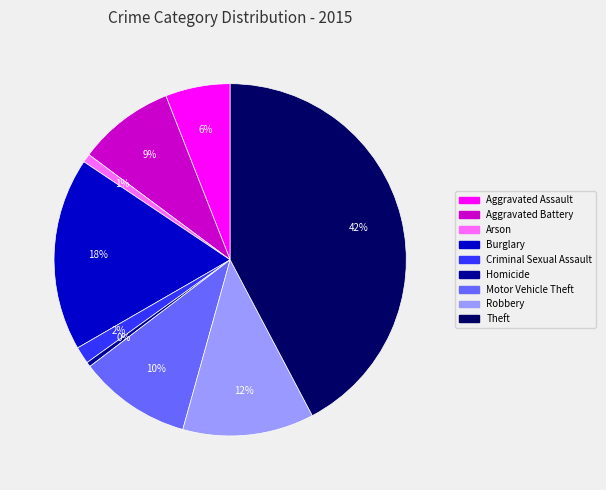

What percentage is the Aggravated Assault slice, to the nearest percent?

6%